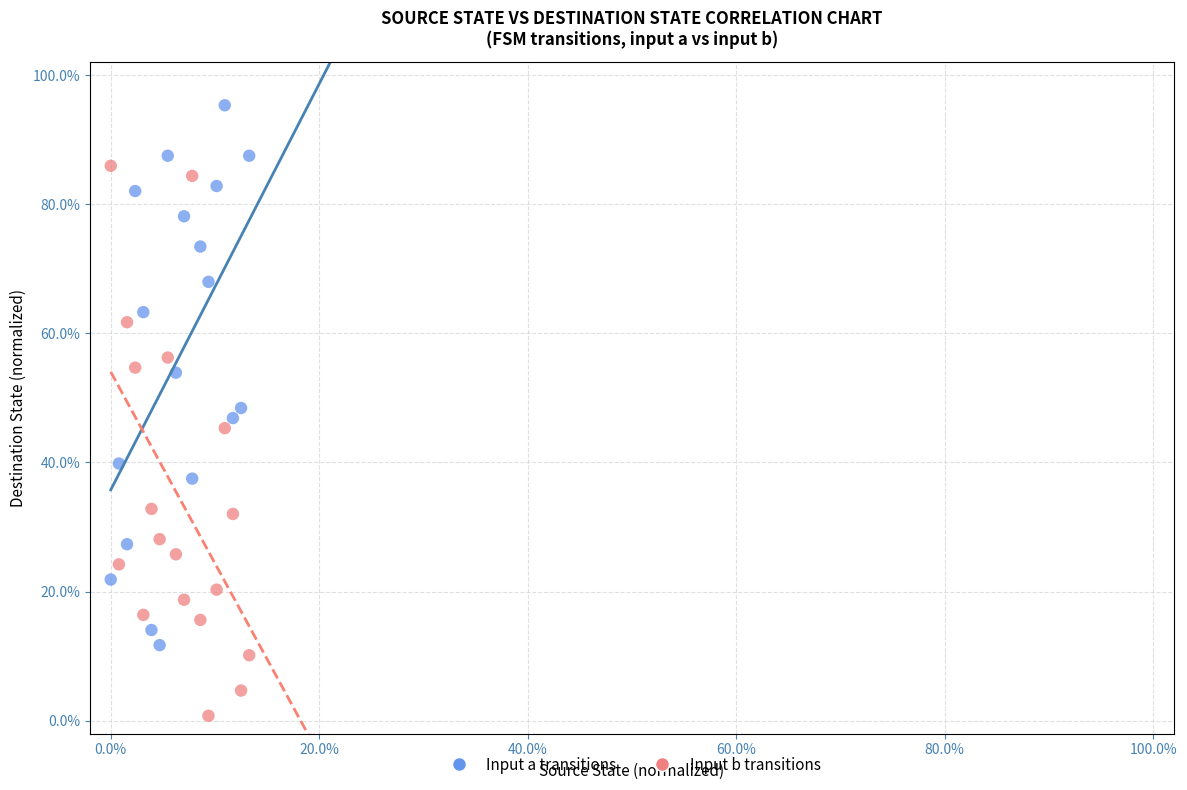

Across all data points, what is the range of X values (max minus min)?

13.3